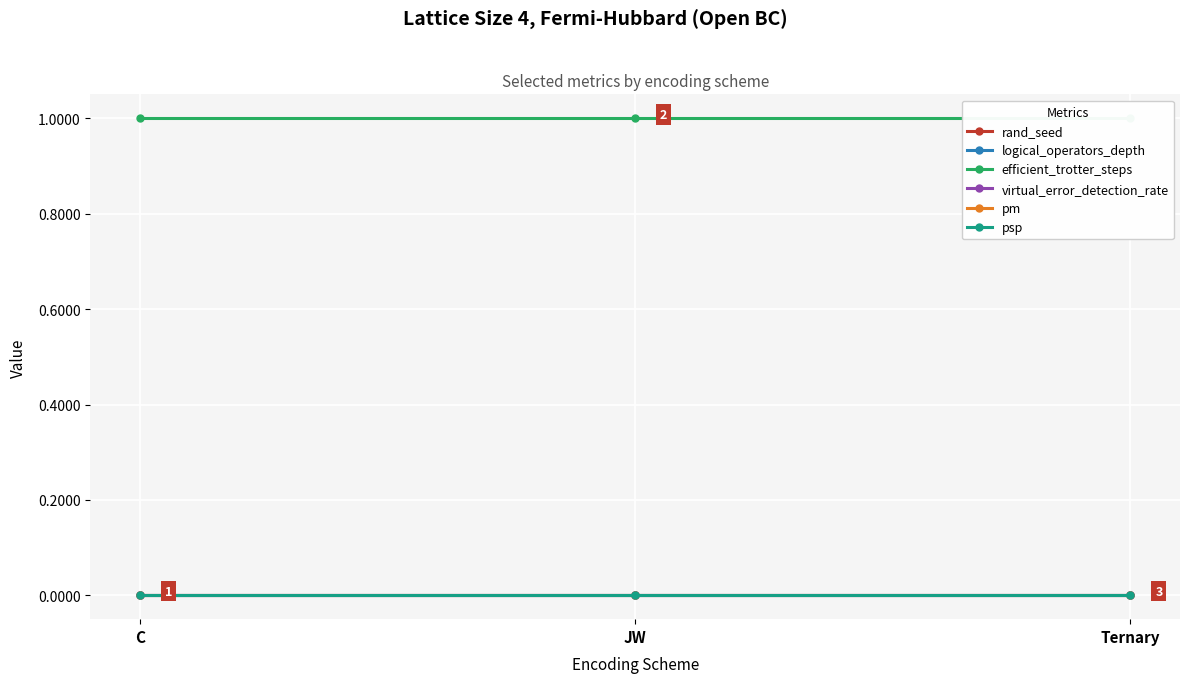

Reading right to left, transcribe all the data shown in this chart.

rand_seed: Ternary=0.0	JW=0.0	C=0.0
logical_operators_depth: Ternary=0.0	JW=0.0	C=0.0
efficient_trotter_steps: Ternary=1.0	JW=1.0	C=1.0
virtual_error_detection_rate: Ternary=0.0	JW=0.0	C=0.0
pm: Ternary=0.0	JW=0.0	C=0.0
psp: Ternary=0.0	JW=0.0	C=0.0